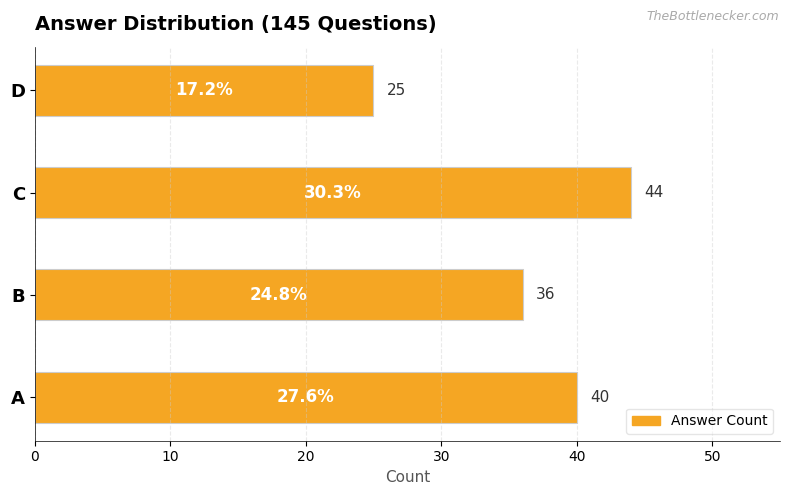

At which category does the chart reach its peak across all series?

C